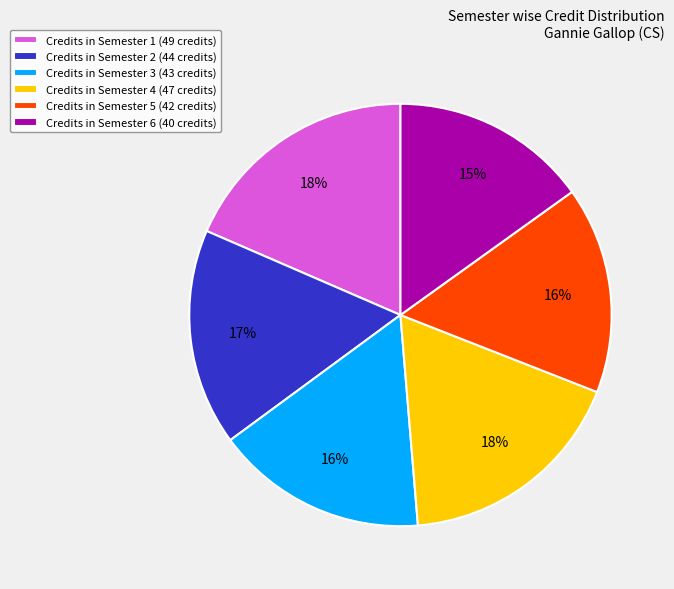

True or false: Credits in Semester 4 (47 credits) accounts for 18% of the total.

True